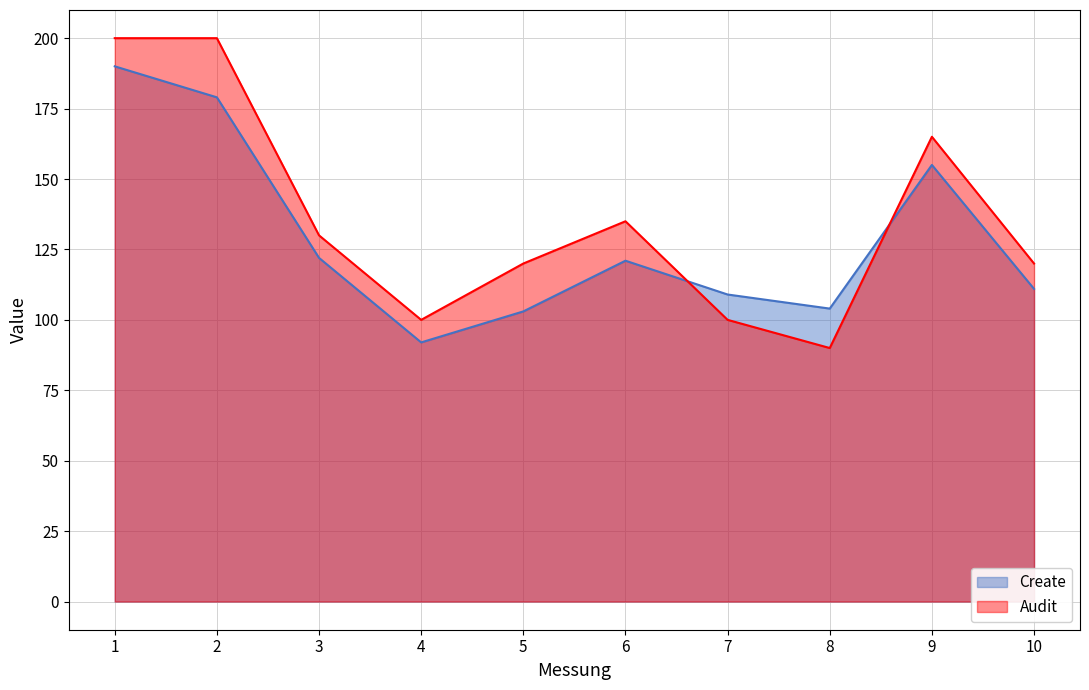

In Create, how many points are lower than both neighbors (excluding endpoints)?

2